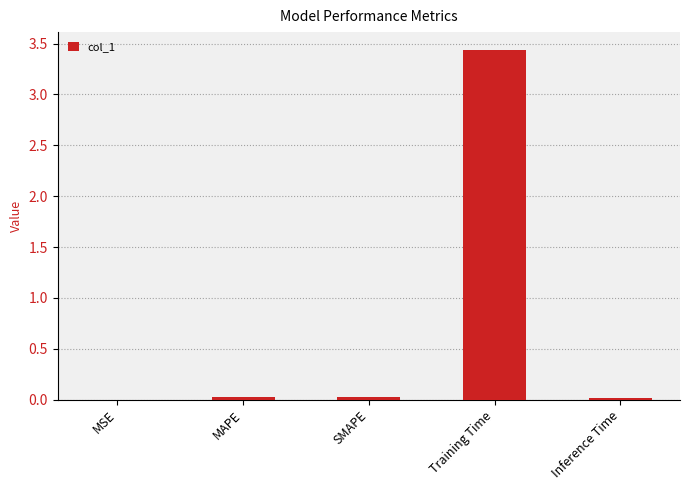

Is it true that the value at MAPE is 0.0?

True